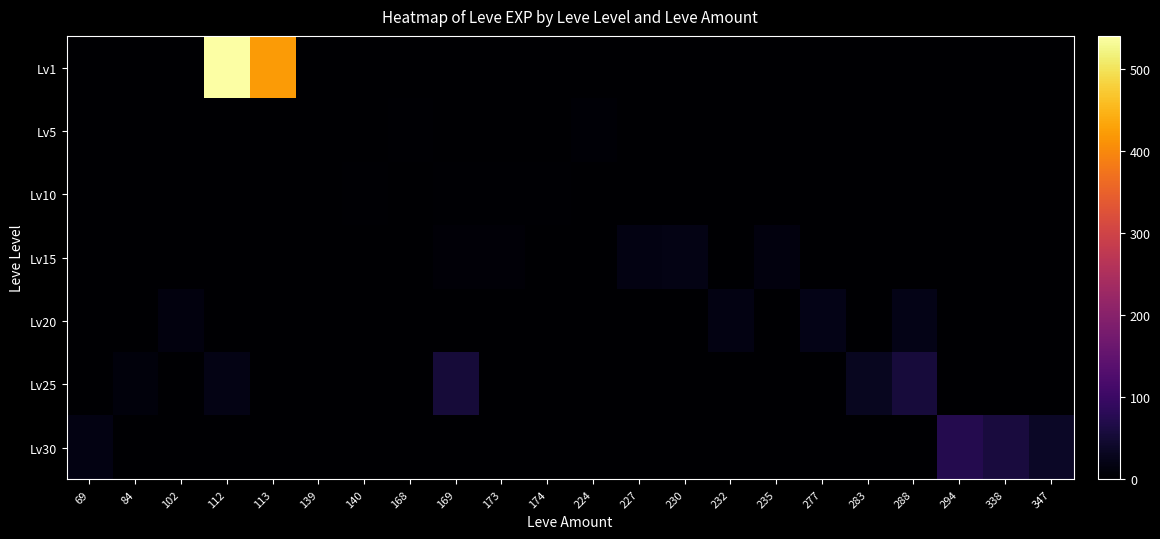

Which series has the largest range (max minus min)?

Lv1